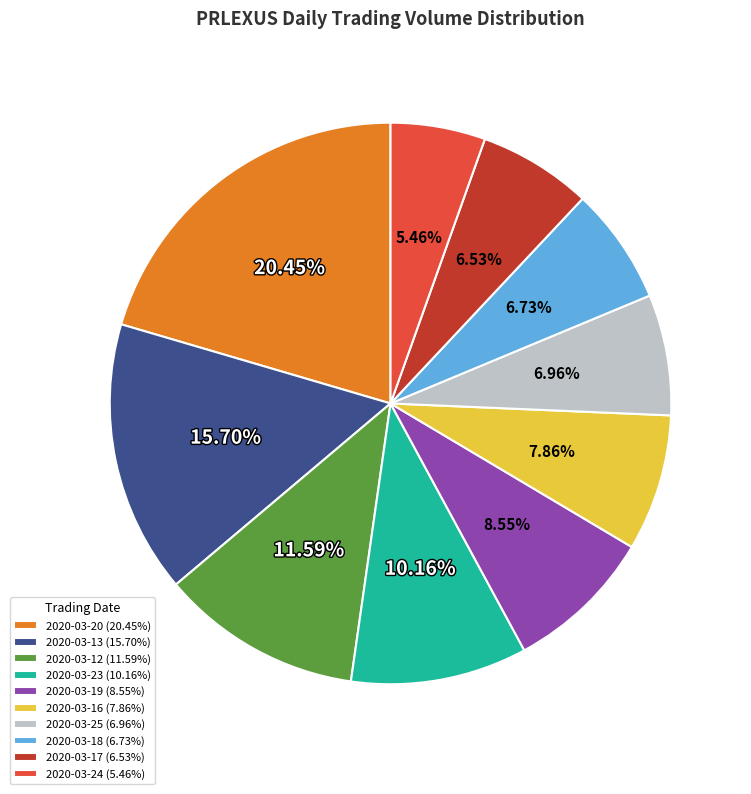

Is the sum of 2020-03-17 (6.53%) and 2020-03-20 (20.45%) greater than half?

No